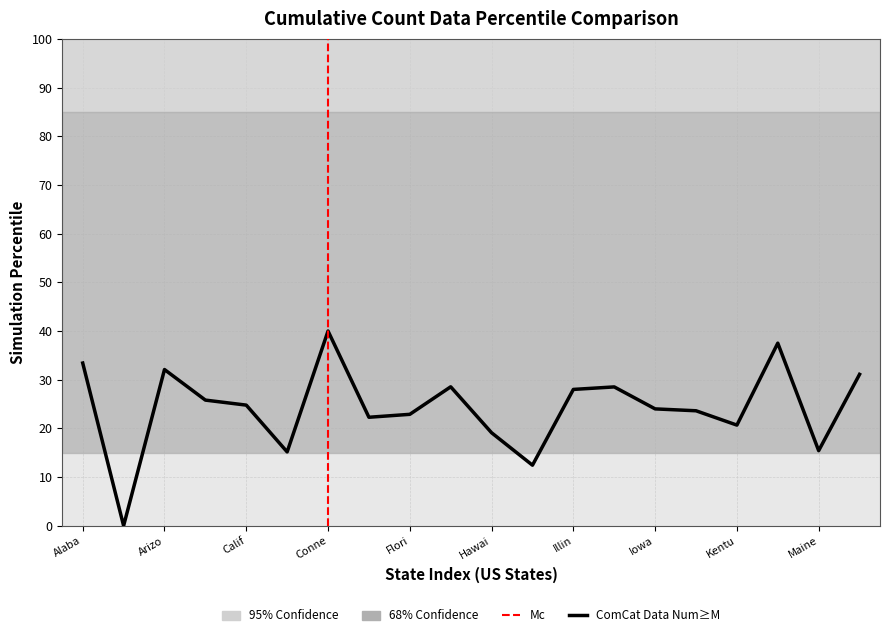

What is the difference between the maximum and minimum values?

40.0